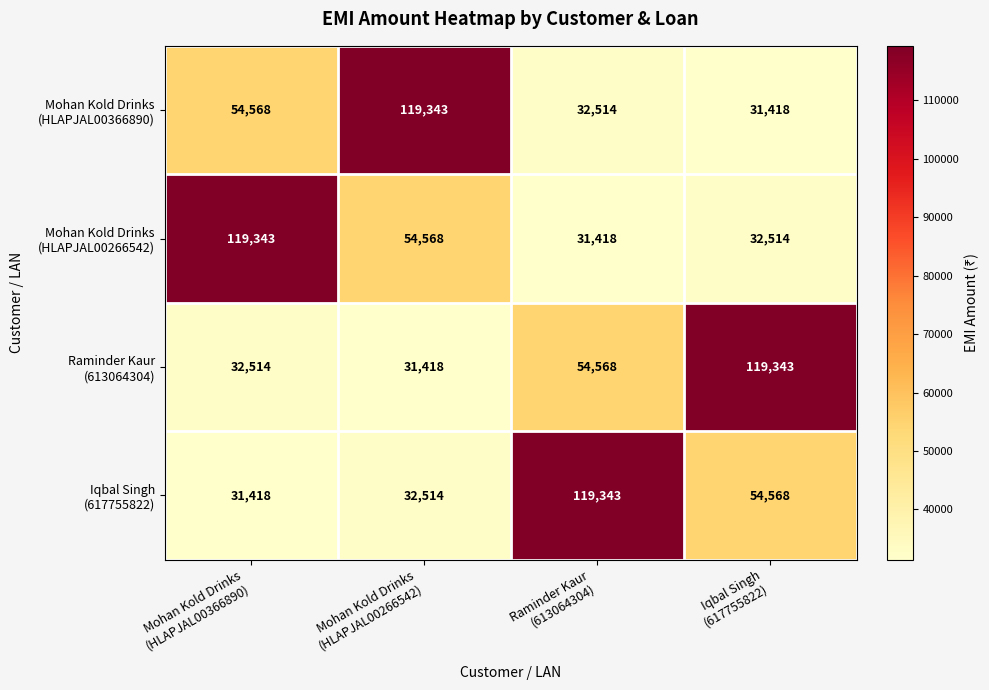

At how many categories does at least one series exceed 108071?

4